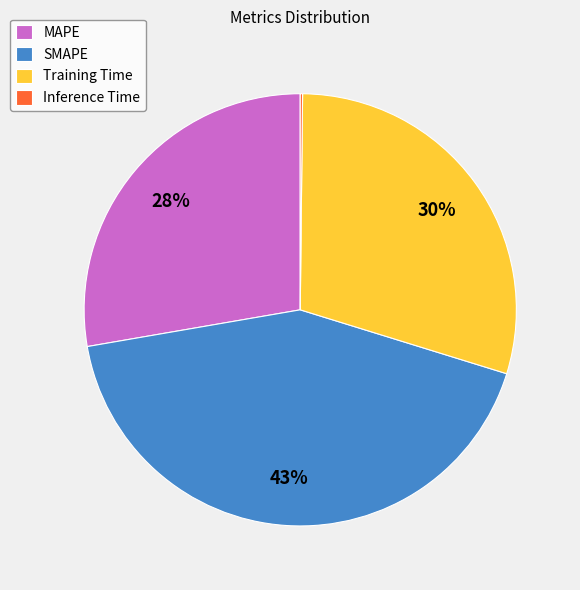

Is there any slice that represents more than half of the pie?

No